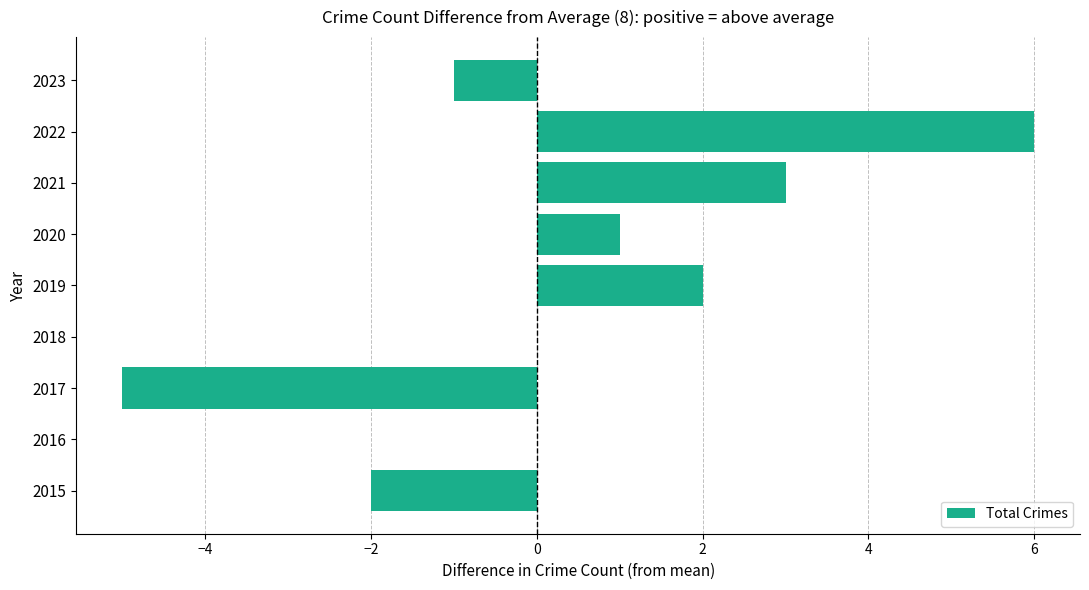

Reading top to bottom, list all the values displayed in this chart.

2023=-1	2022=6	2021=3	2020=1	2019=2	2018=0	2017=-5	2016=0	2015=-2